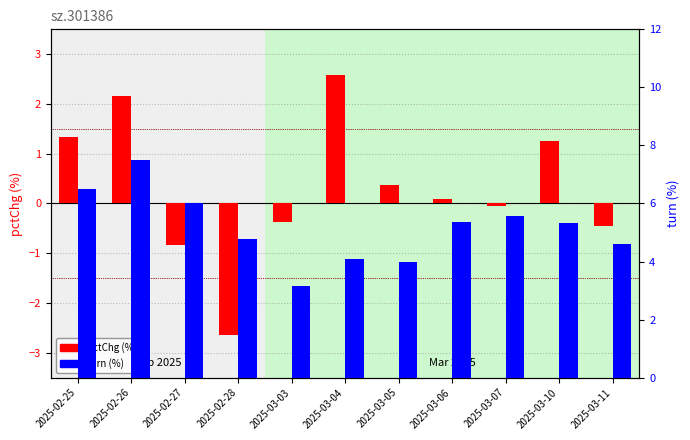

Reading left to right, what are all the values shown in this chart?

pctChg: 2025-02-25=1.3	2025-02-26=2.2	2025-02-27=-0.8	2025-02-28=-2.6	2025-03-03=-0.4	2025-03-04=2.6	2025-03-05=0.4	2025-03-06=0.1	2025-03-07=-0.0	2025-03-10=1.3	2025-03-11=-0.5
turn: 2025-02-25=6.5	2025-02-26=7.5	2025-02-27=6.0	2025-02-28=4.8	2025-03-03=3.1	2025-03-04=4.1	2025-03-05=4.0	2025-03-06=5.4	2025-03-07=5.6	2025-03-10=5.3	2025-03-11=4.6